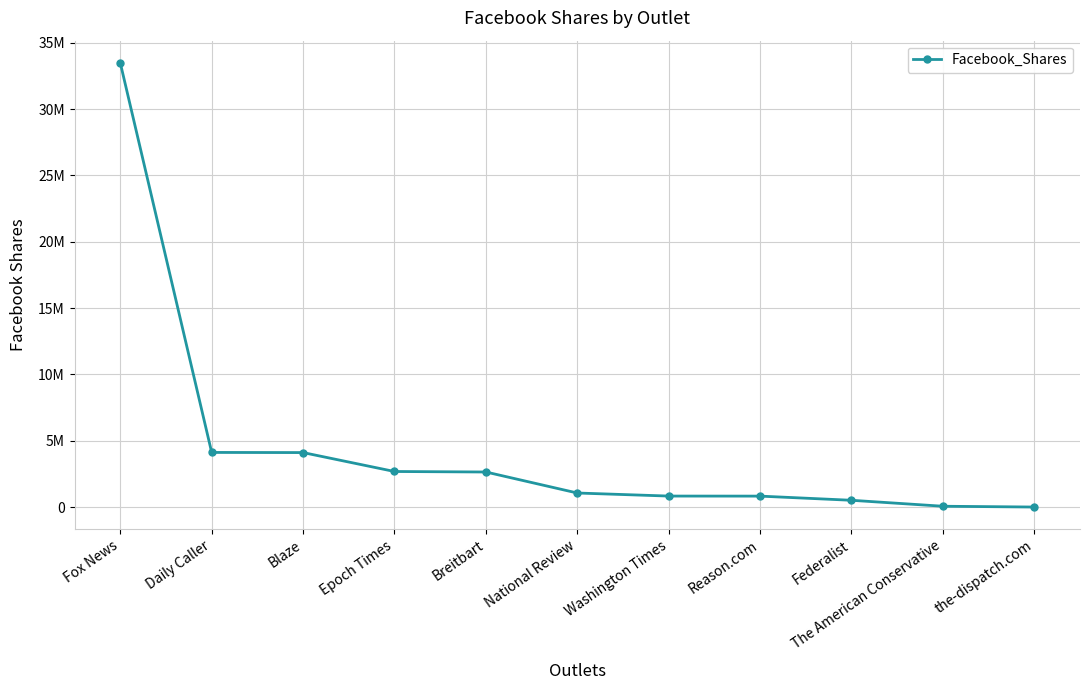

Approximately how many times larger is the value at Breitbart compared to the-dispatch.com?

2069.6